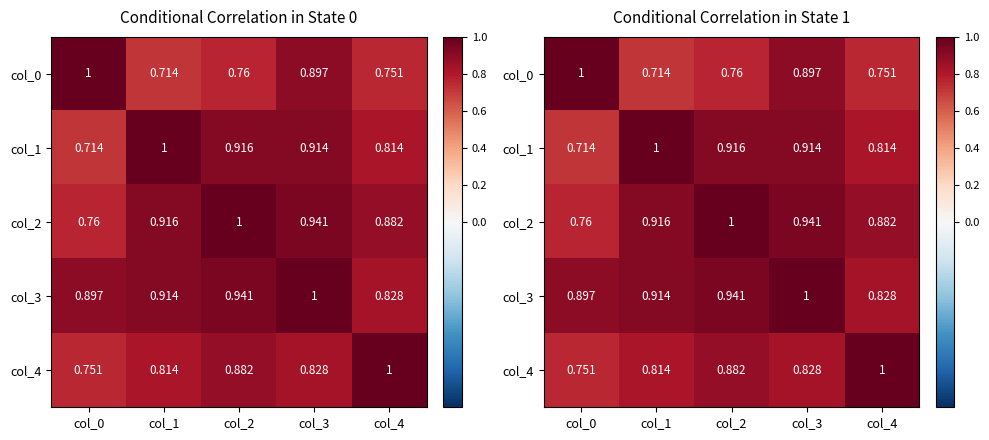

The value of col_4 at col_1 is 0.5. True or false?

False